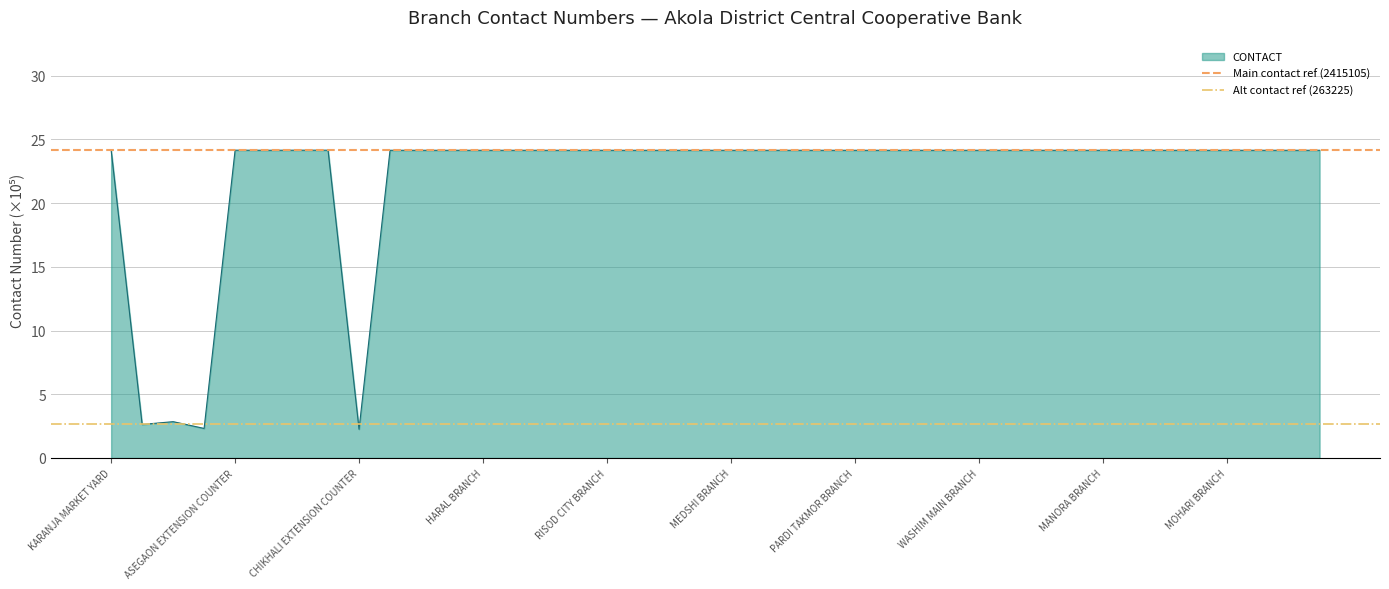

The CONTACT series shows 24.2 at PARDI TAKMOR BRANCH. True or false?

True